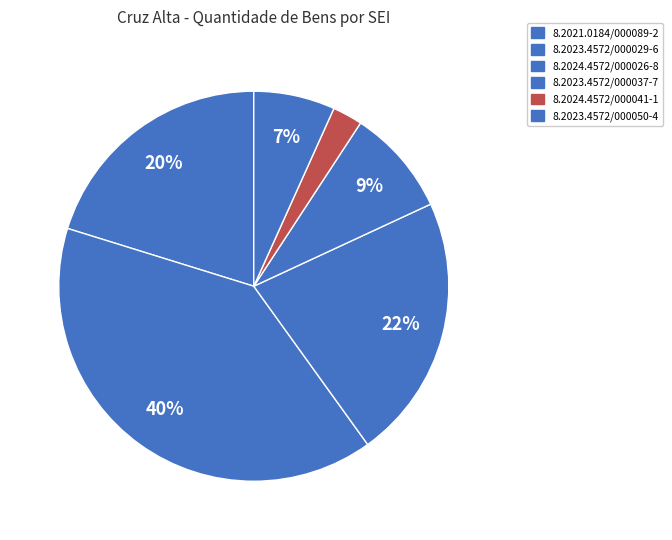

Is the sum of 8.2024.4572/000026-8 and 8.2021.0184/000089-2 greater than half?

No